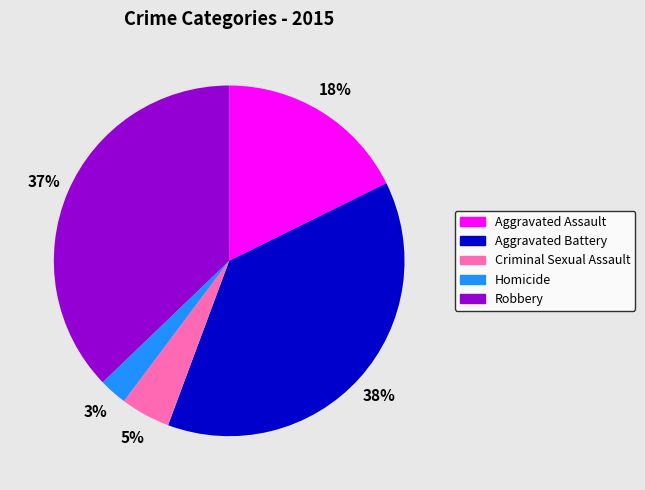

Is it true that Aggravated Assault is 4% of the pie?

False